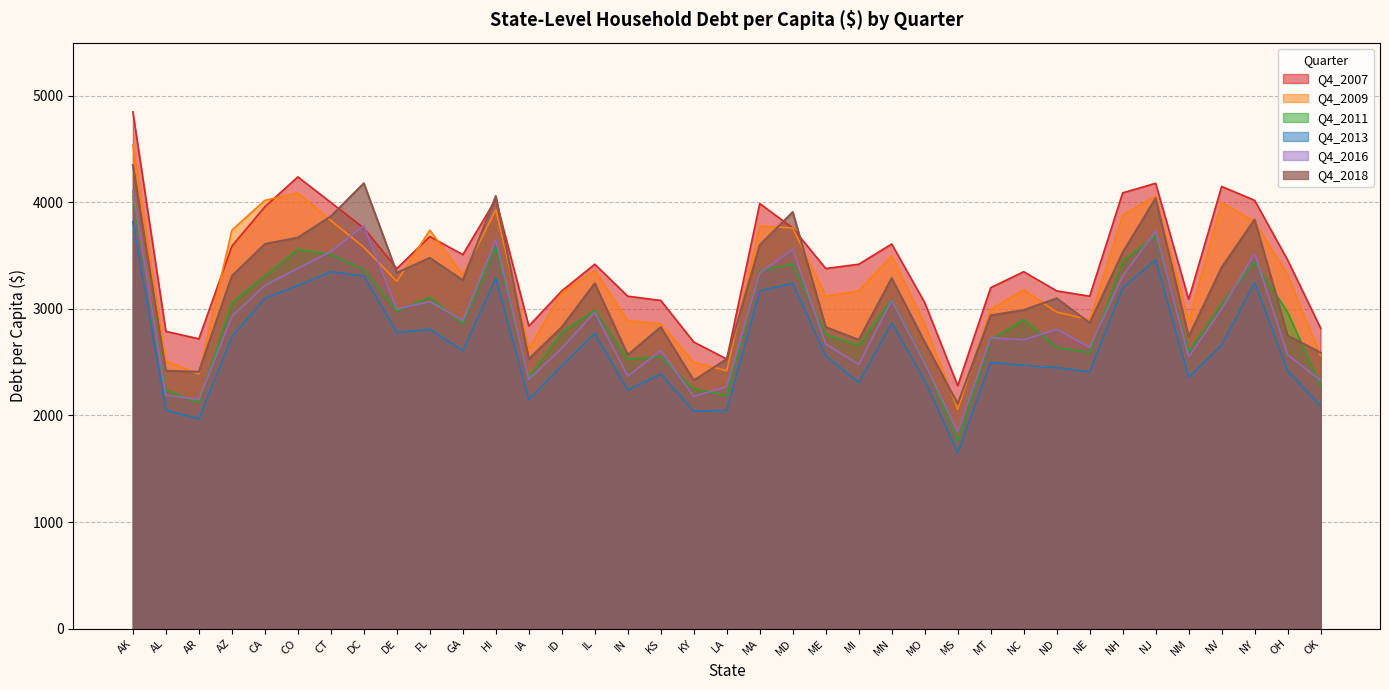

Reading left to right, transcribe all the data shown in this chart.

Q4_2007: 4850	2790	2720	3590	3960	4240	4000	3760	3380	3680	3510	4030	2840	3170	3420	3120	3080	2690	2530	3990	3760	3380	3420	3610	3060	2280	3200	3350	3170	3120	4090	4180	3090	4150	4020	3460	2820
Q4_2009: 4540	2510	2390	3740	4020	4090	3830	3580	3260	3740	3320	3930	2630	3150	3360	2890	2860	2500	2420	3780	3760	3120	3170	3500	2860	2060	3000	3180	2970	2900	3880	4060	2890	4000	3820	3320	2560
Q4_2011: 4060	2240	2120	3060	3310	3560	3510	3370	2980	3110	2860	3580	2360	2780	2990	2530	2550	2250	2190	3360	3420	2760	2660	3090	2500	1760	2710	2900	2640	2590	3450	3690	2600	3050	3440	2970	2280
Q4_2013: 3820	2050	1970	2740	3100	3220	3350	3310	2780	2810	2610	3290	2150	2470	2770	2240	2390	2040	2050	3170	3240	2560	2310	2870	2330	1650	2500	2470	2450	2410	3200	3460	2360	2660	3250	2420	2090
Q4_2016: 4110	2190	2150	2930	3220	3380	3540	3780	3000	3070	2890	3650	2340	2630	2970	2370	2610	2180	2270	3340	3560	2670	2480	3080	2490	1850	2730	2710	2810	2640	3310	3730	2550	3000	3520	2570	2330
Q4_2018: 4350	2420	2410	3310	3610	3670	3870	4180	3340	3480	3270	4060	2530	2830	3240	2570	2830	2330	2530	3600	3910	2830	2710	3290	2690	2110	2940	2990	3100	2870	3530	4040	2740	3390	3840	2750	2590